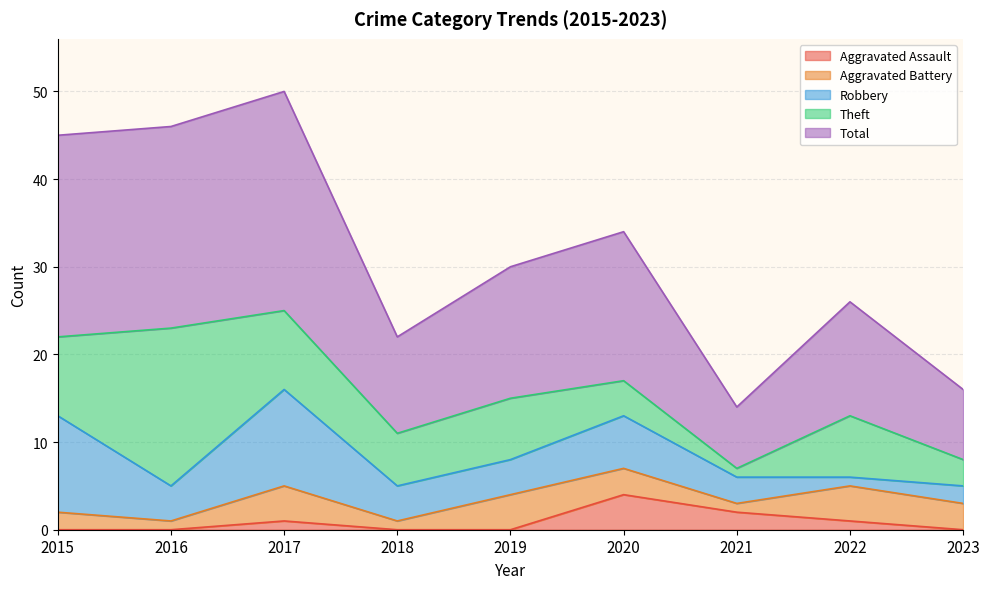

How many values in the Aggravated Assault series exceed 0?

4